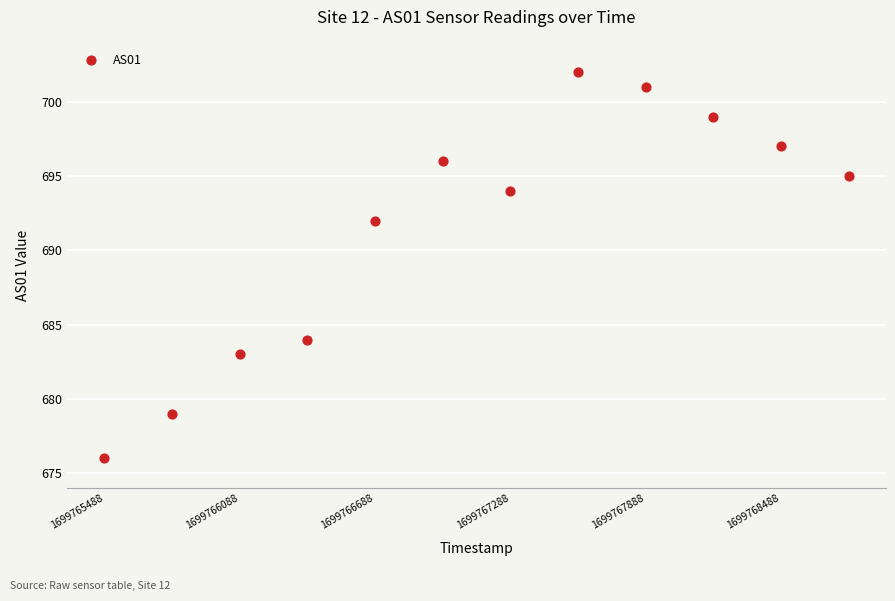

What is the range of X values (max minus min)?

3300